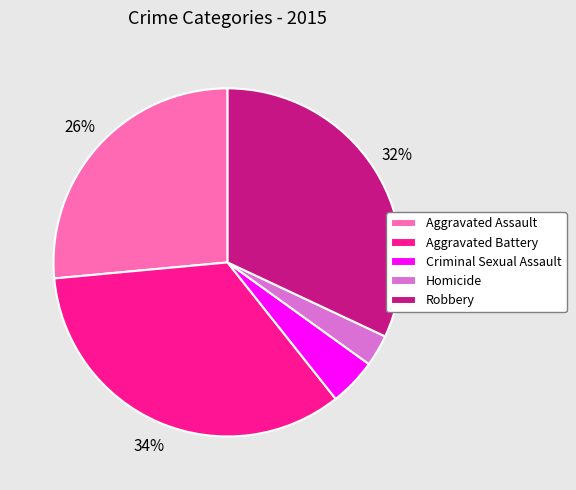

To the nearest percent, what percentage of the pie is Robbery?

32%